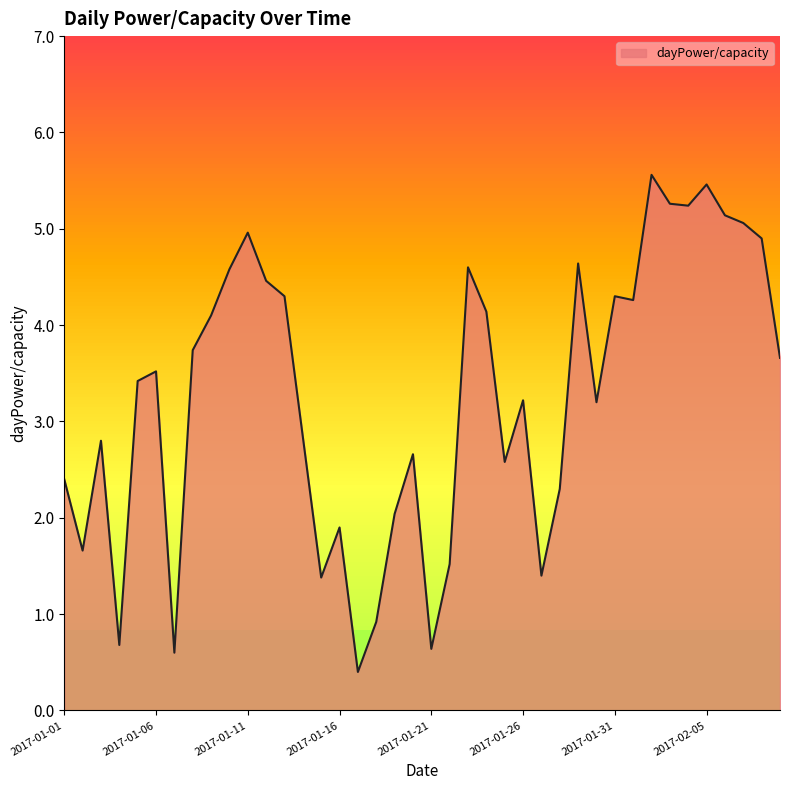

What is the maximum value shown in the chart?

5.6